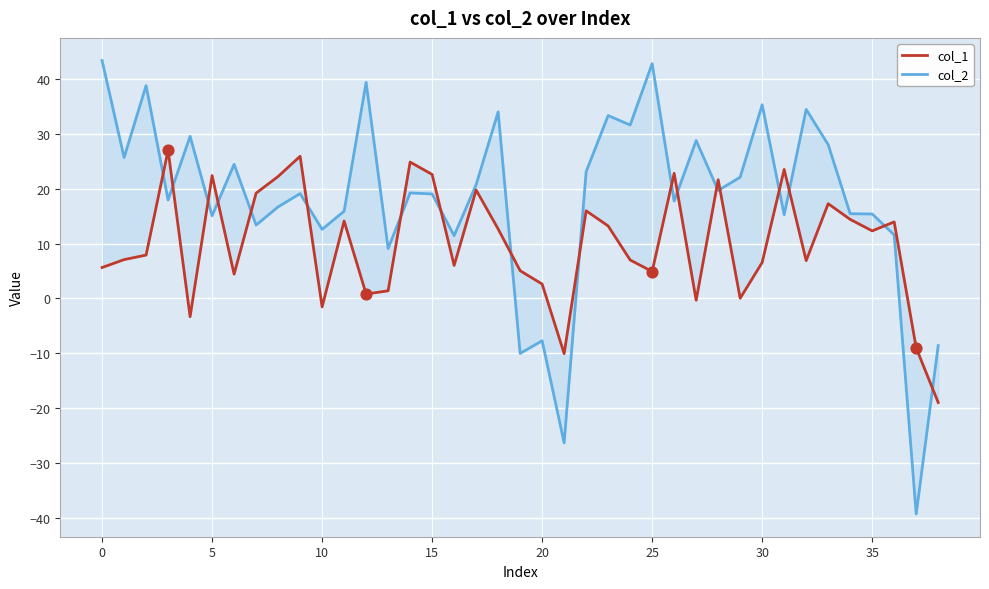

What are all the series names shown in the legend?

col_1, col_2